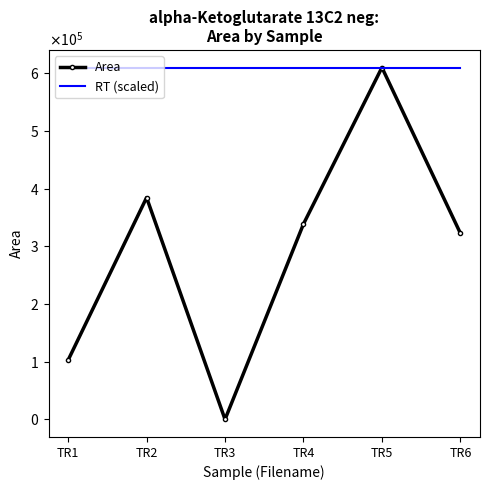

What are all the series names shown in the legend?

Area, RT (scaled)